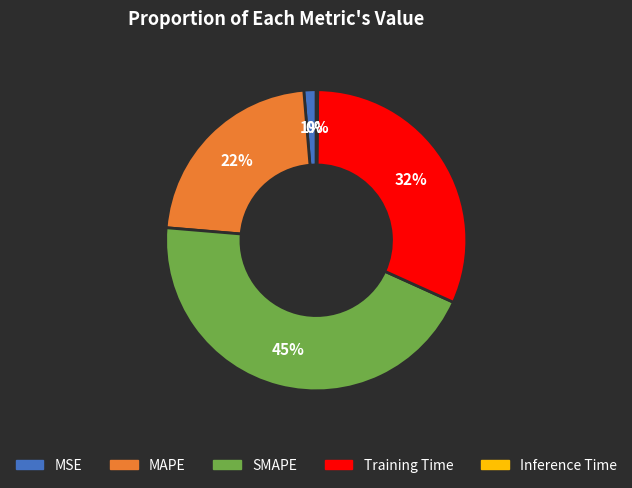

To the nearest percent, what percentage of the pie is MSE?

1%